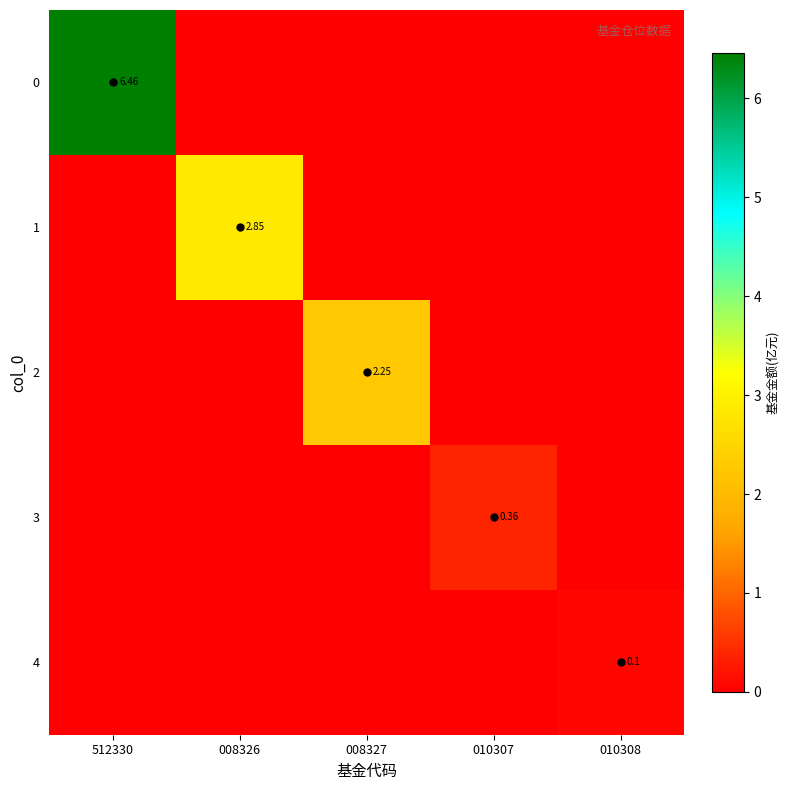

List the series in order of their peak value, lowest first.

4, 3, 2, 1, 0